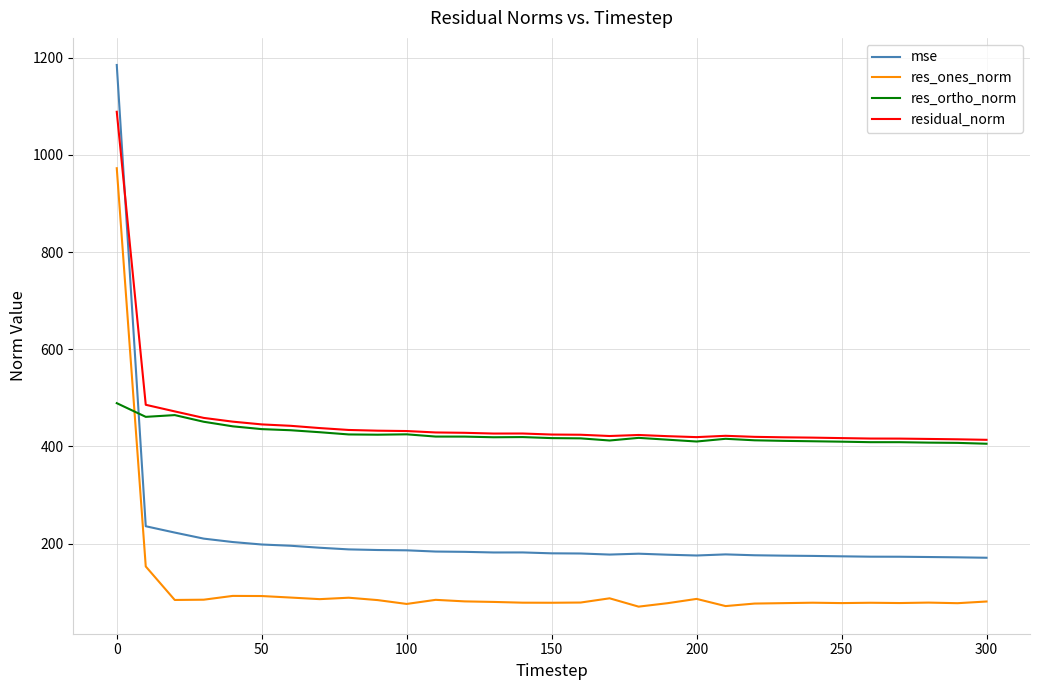

What is the difference between the maximum and minimum values in the mse series?

1013.6